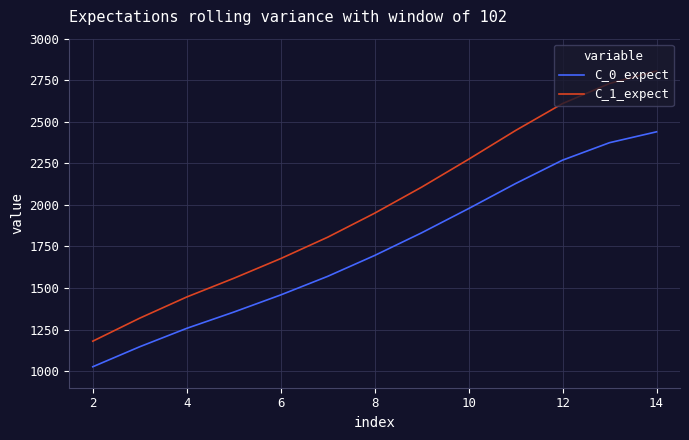

True or false: C_1_expect and C_0_expect intersect in this chart.

False